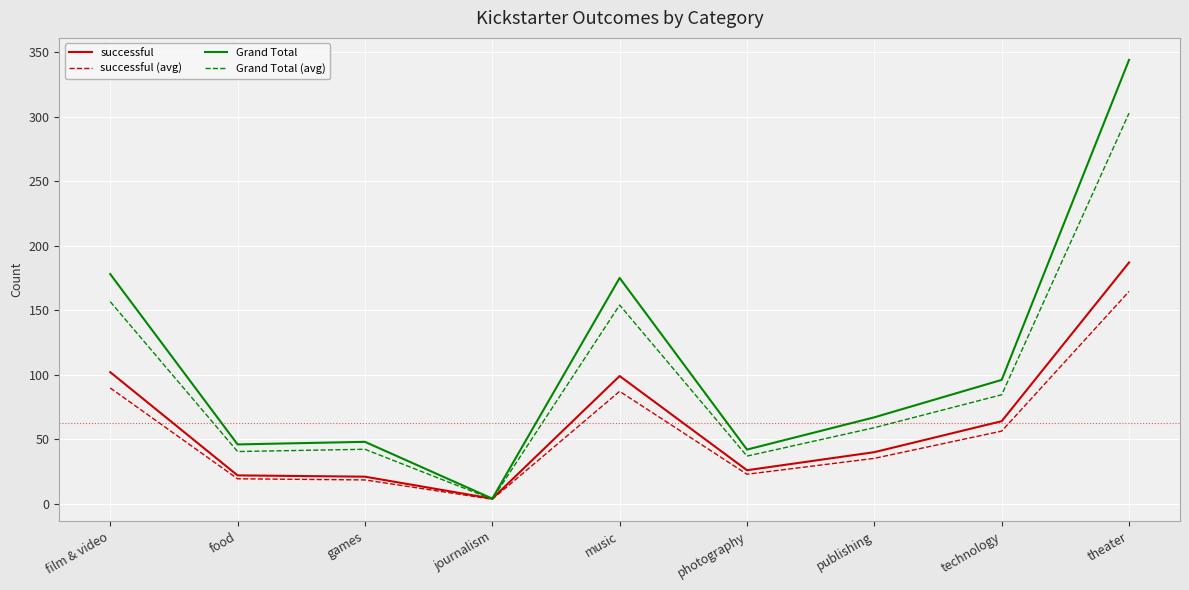

List the series in order of their peak value, lowest first.

successful (avg), successful, Grand Total (avg), Grand Total